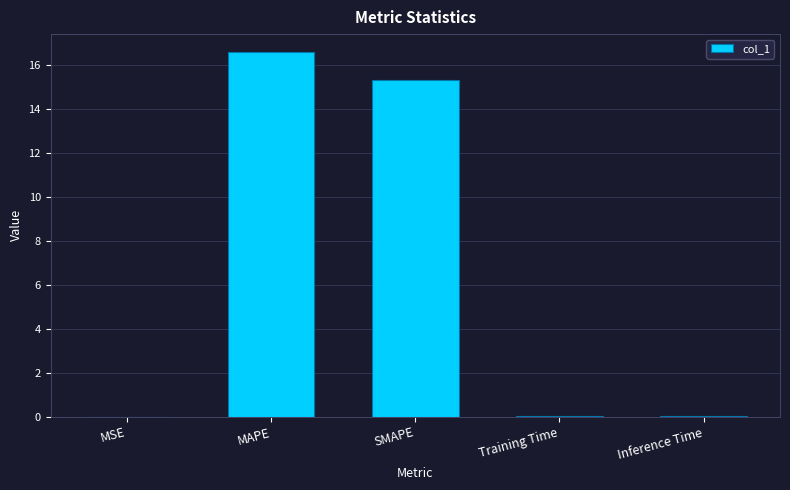

Between SMAPE and Inference Time, which is larger?

SMAPE